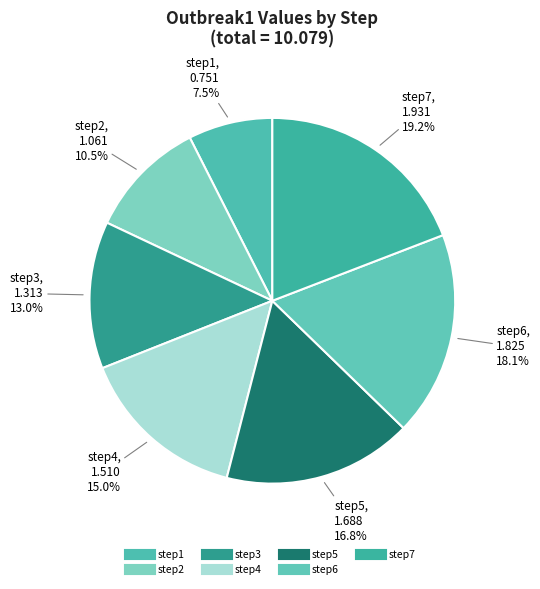

Count the number of slices in the pie.

7